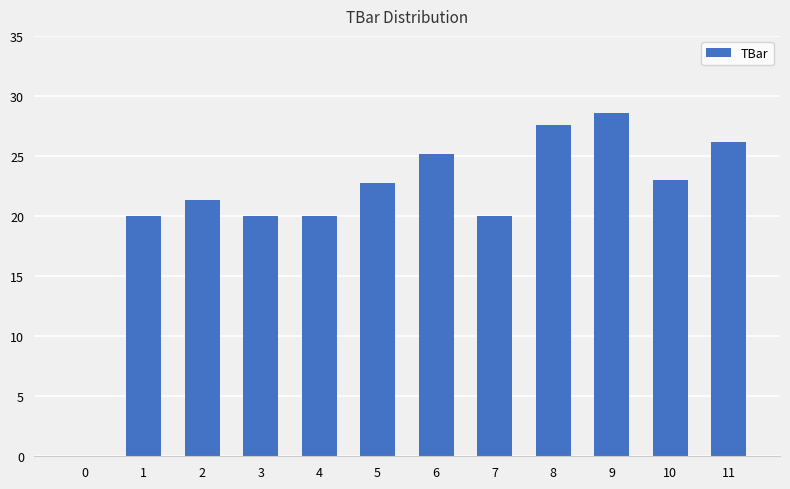

What is the greatest value displayed?

28.6